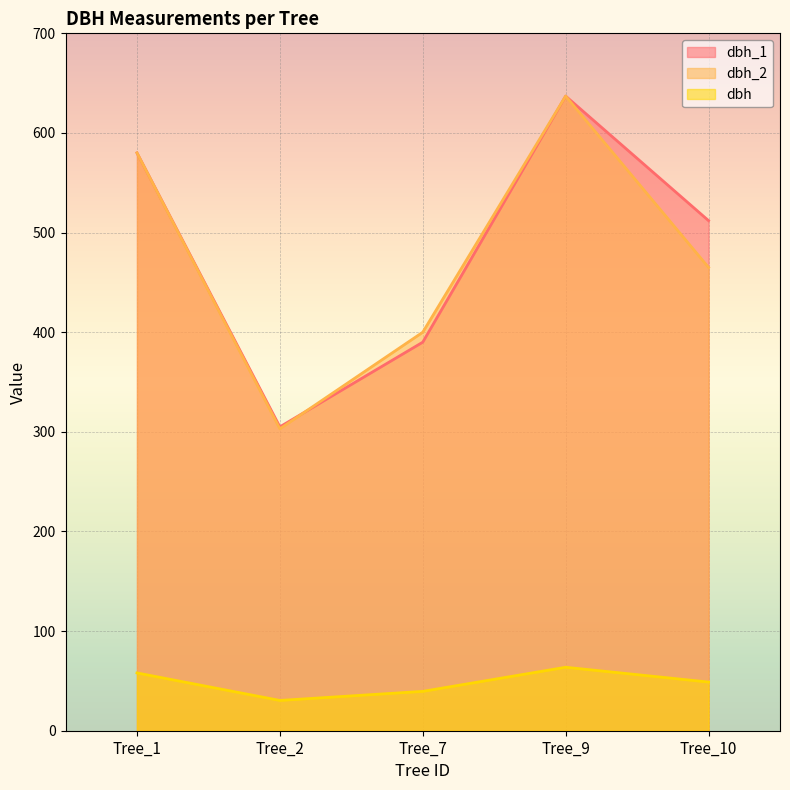

At which label does dbh_2 first exceed 465?

Tree_1